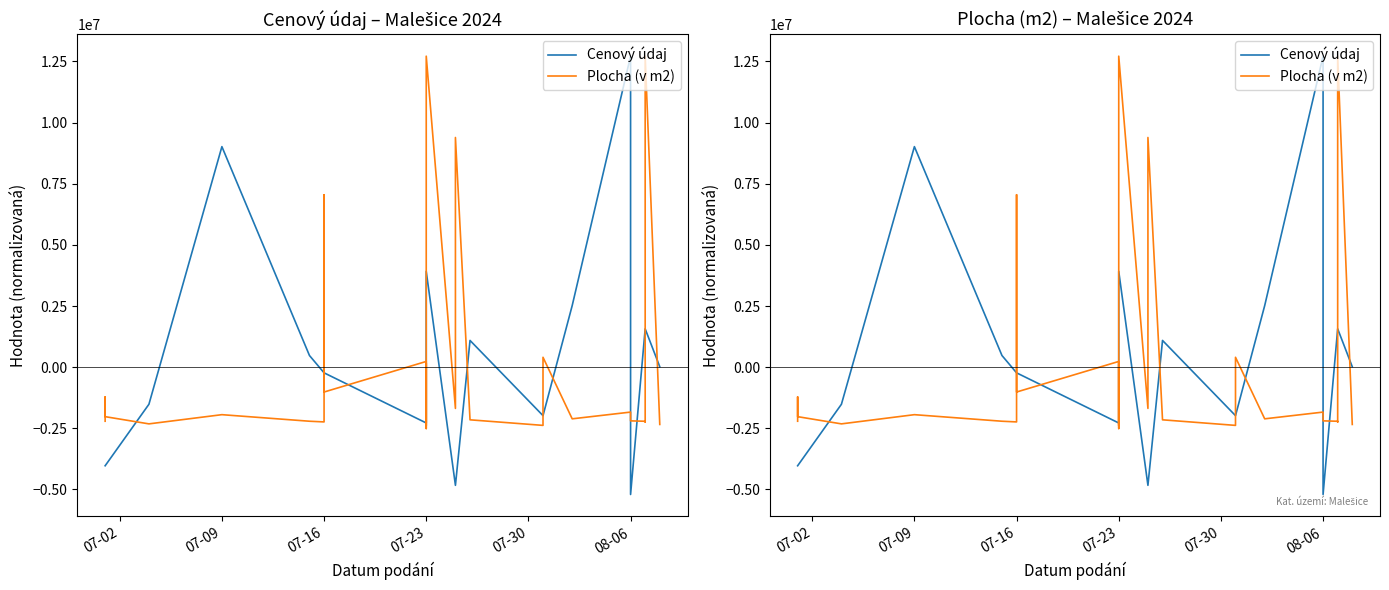

Which series has the widest spread of values?

Cenový údaj